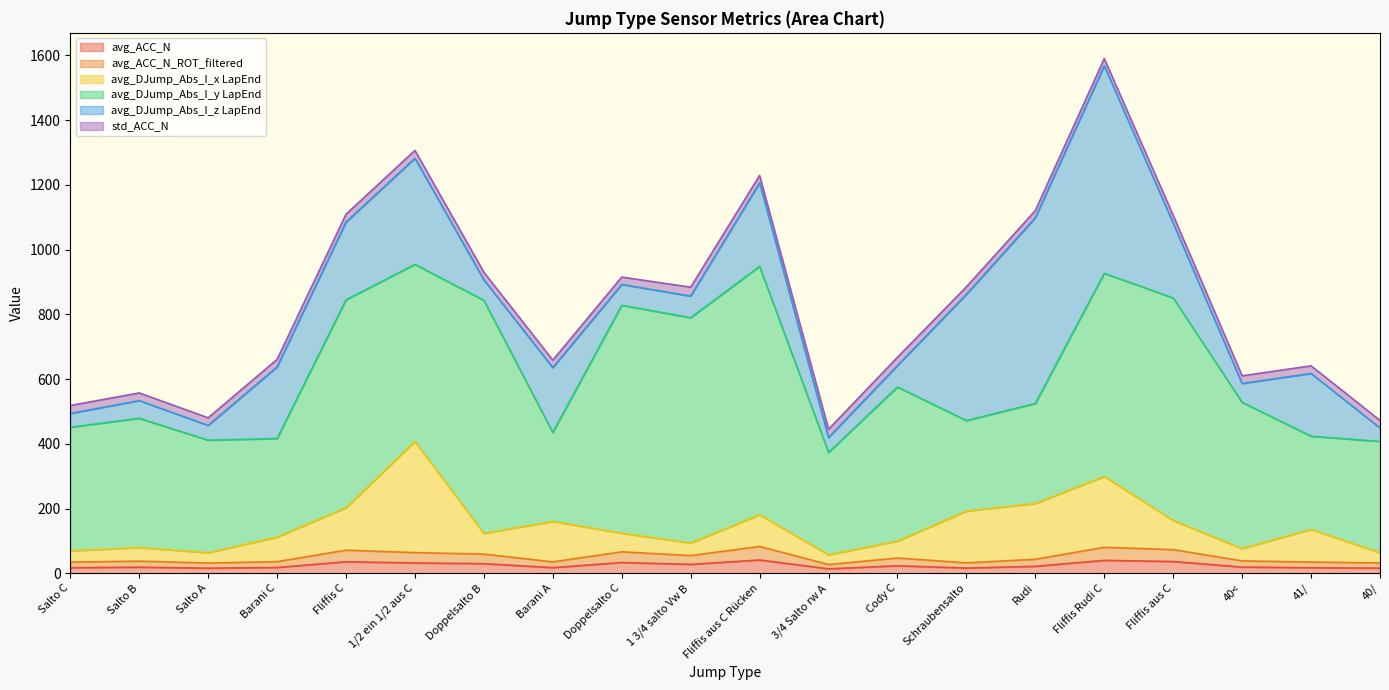

What is the maximum value for avg_ACC_N?

41.1